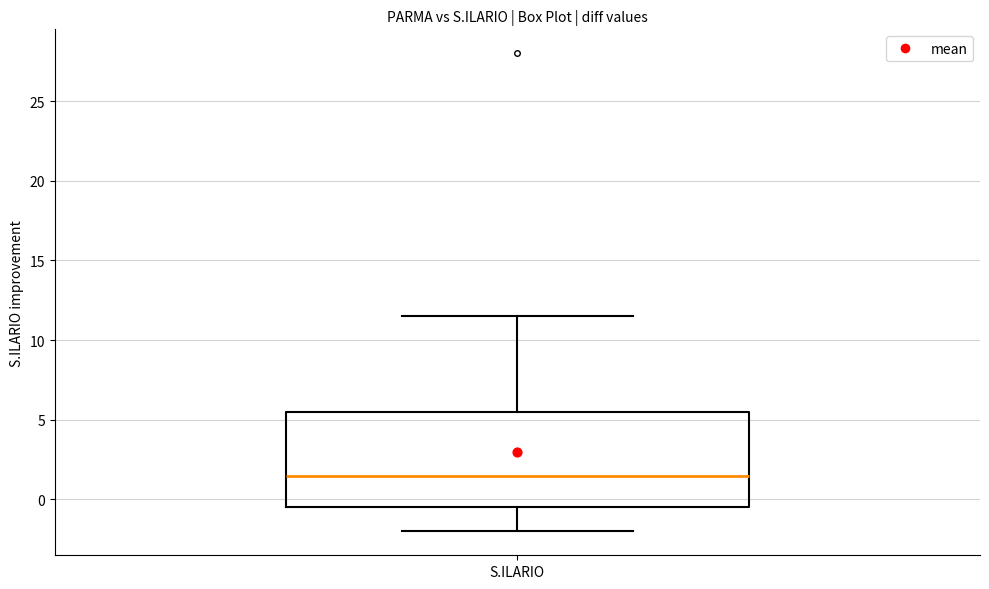

Read this box plot against the y-axis: the position of the median line, the range covered by the box, and the ends of both whiskers. The values are not printed on the chart, so give them approximately, as read against the axis.

median 1.5, box -0.5 to 5.5, whiskers -2.0 to 11.5